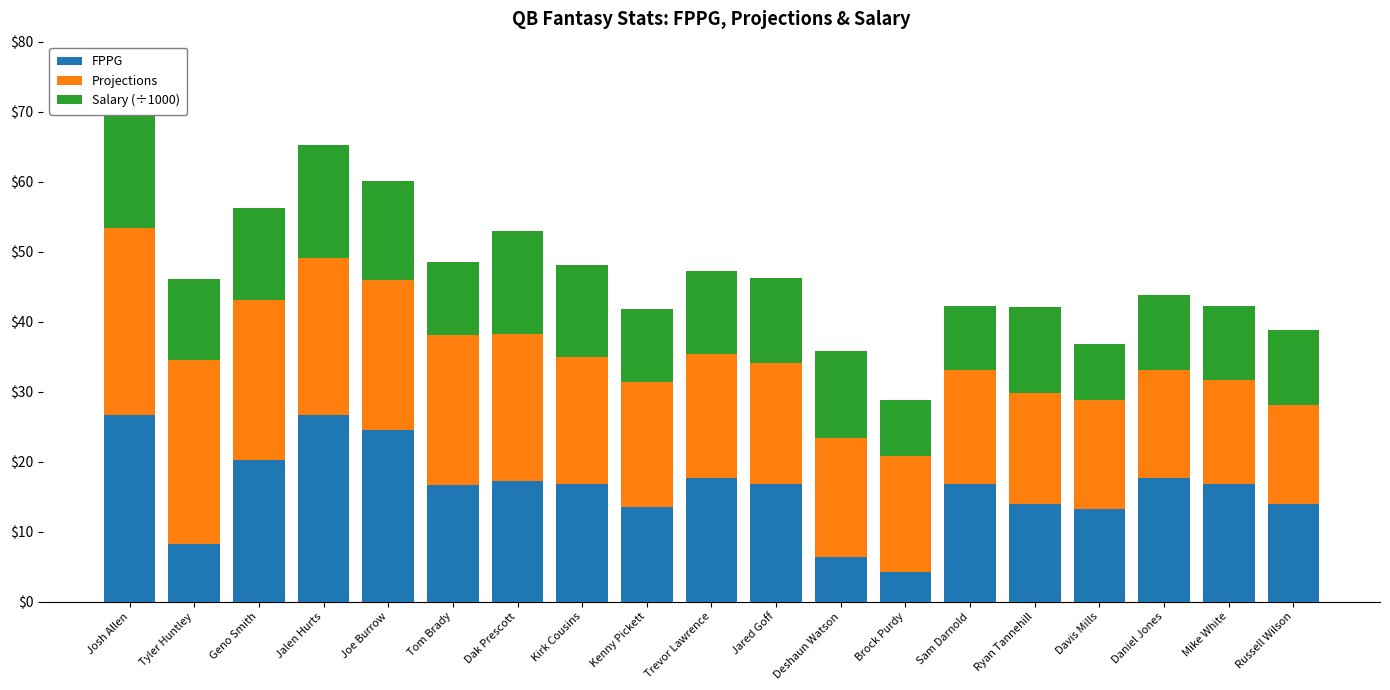

What is the sum of the FPPG values at Tom Brady and Mike White?

33.5